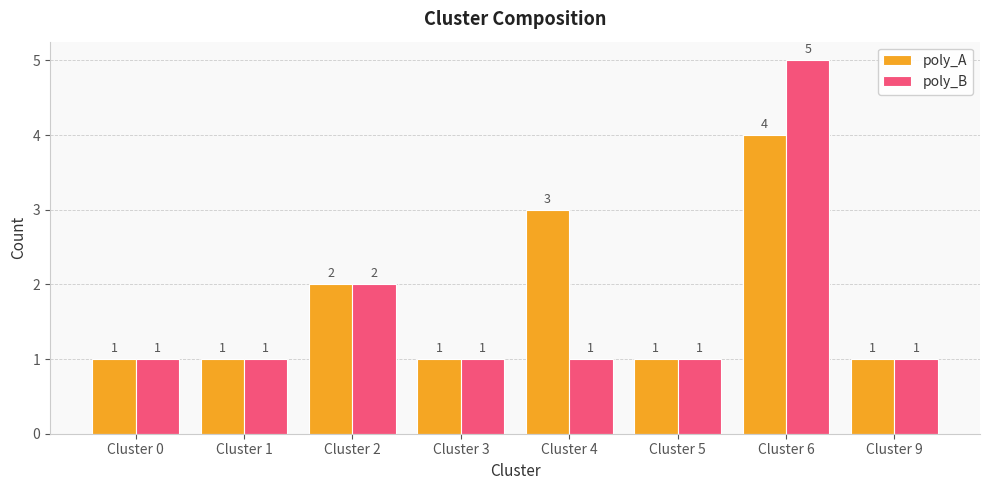

Where is poly_B nearest to the value 3?

Cluster 2